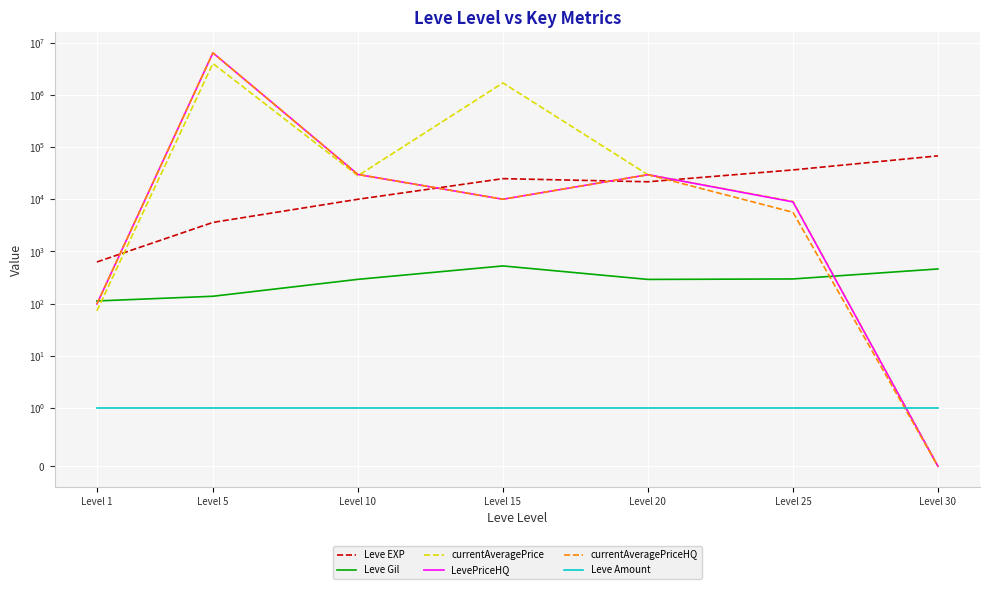

How many lines are shown in the chart?

6